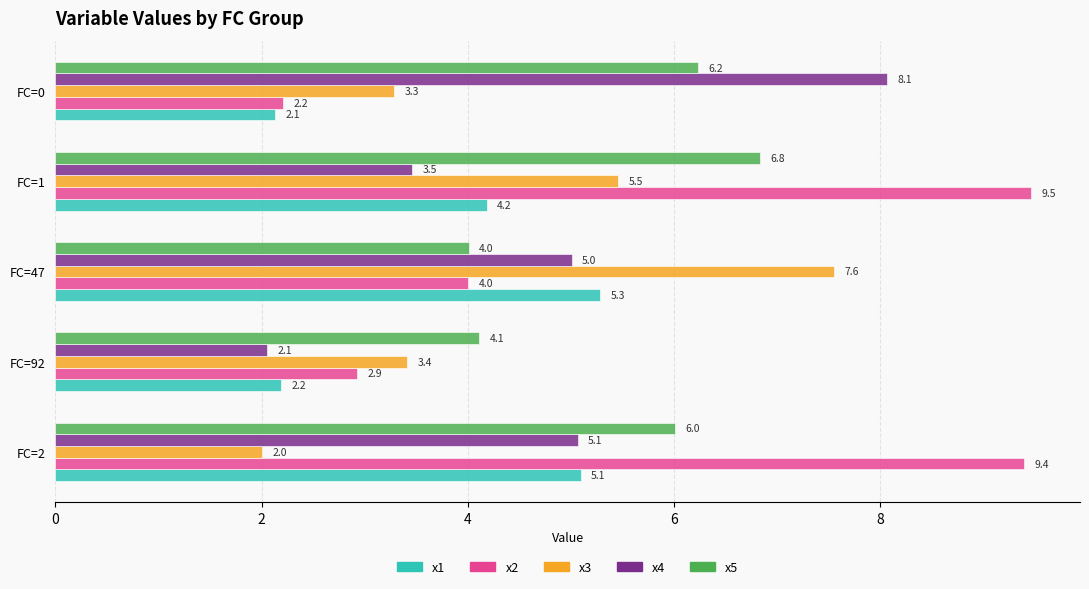

List the labels in order of x5 value, smallest first.

FC=47, FC=92, FC=2, FC=0, FC=1